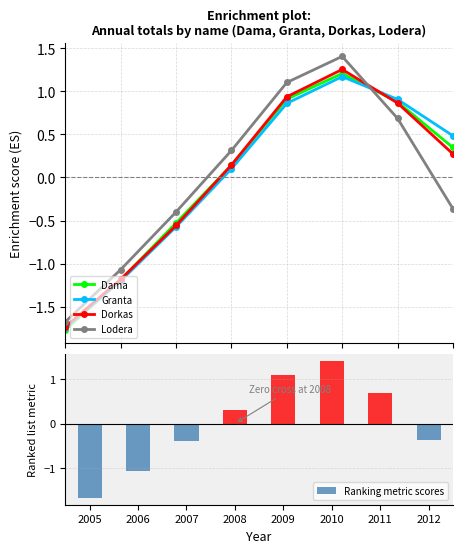

Where does the Ranking metric scores series first go above 0?

2008